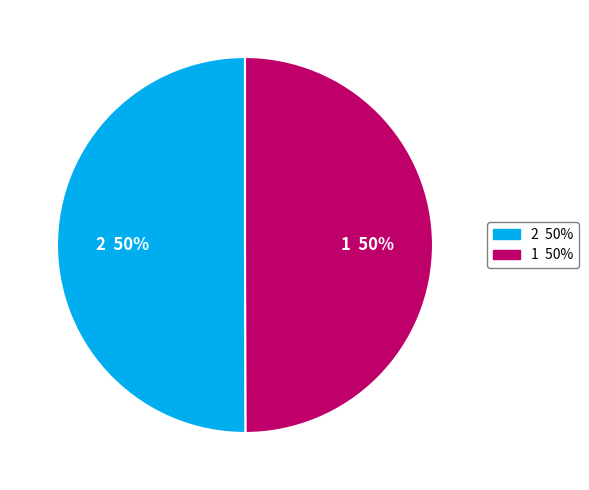

To the nearest percent, what percentage of the pie is 1?

50%